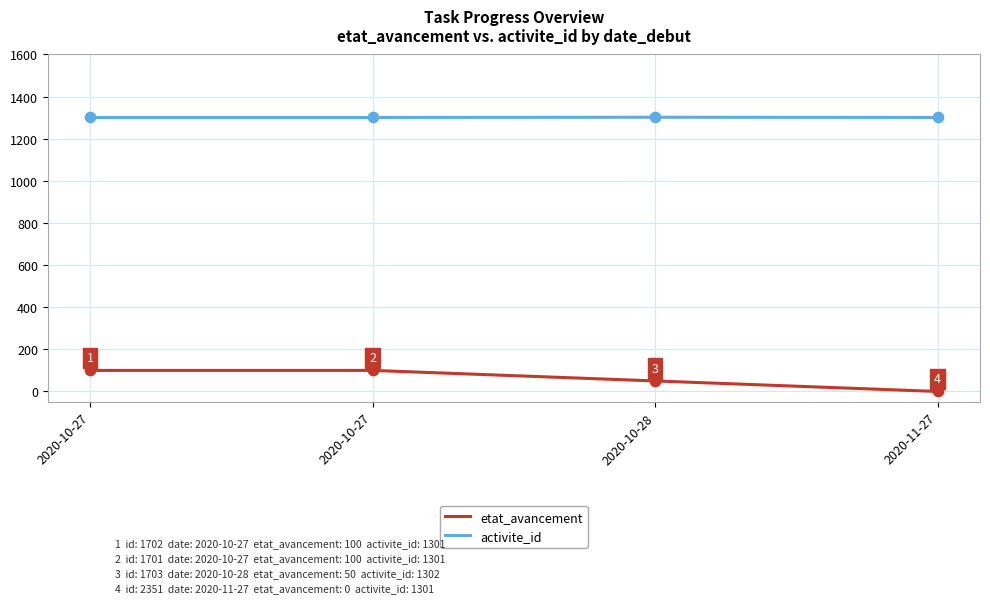

How many distinct data groups are displayed?

2